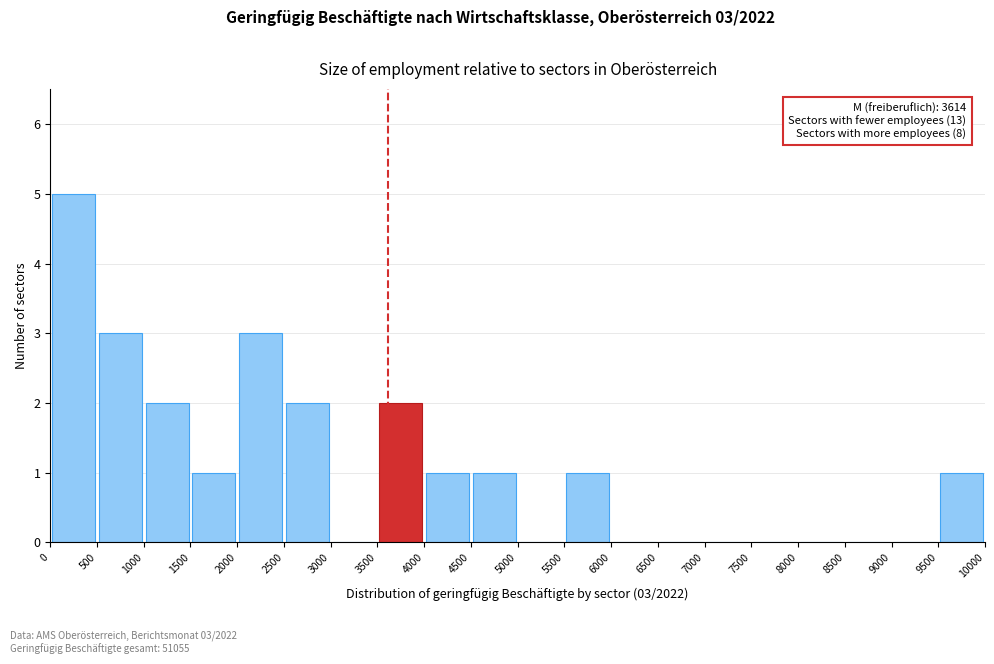

Which range on the x-axis has the tallest bar?

0 to 500